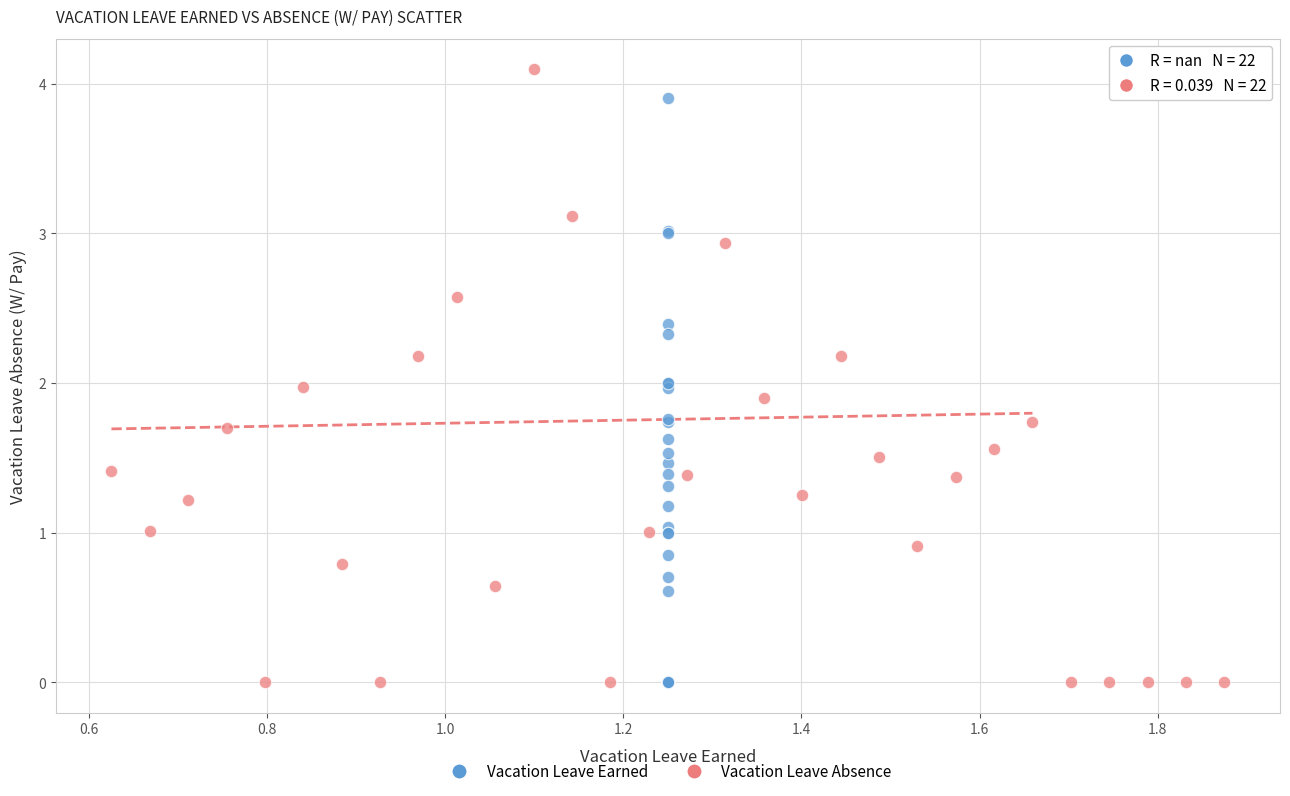

Which series has the widest spread of Y values?

Vacation Leave Absence